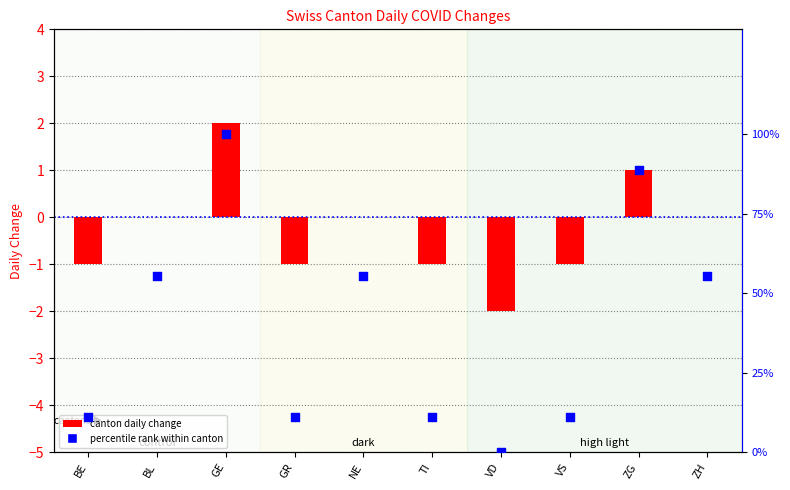

Which series reaches the minimum Y coordinate?

canton daily change